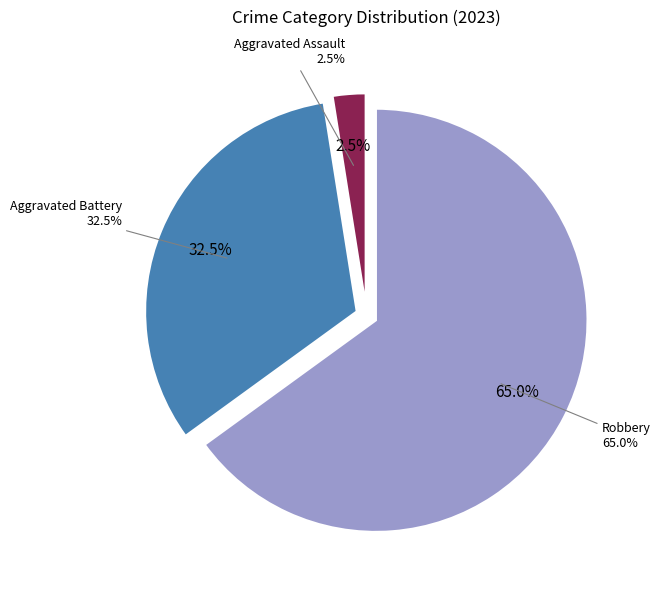

Count the number of slices in the pie.

4